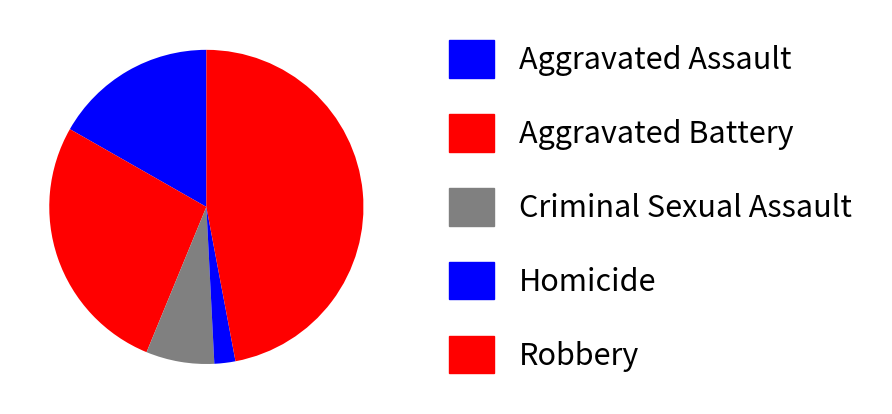

Count the number of slices in the pie.

5